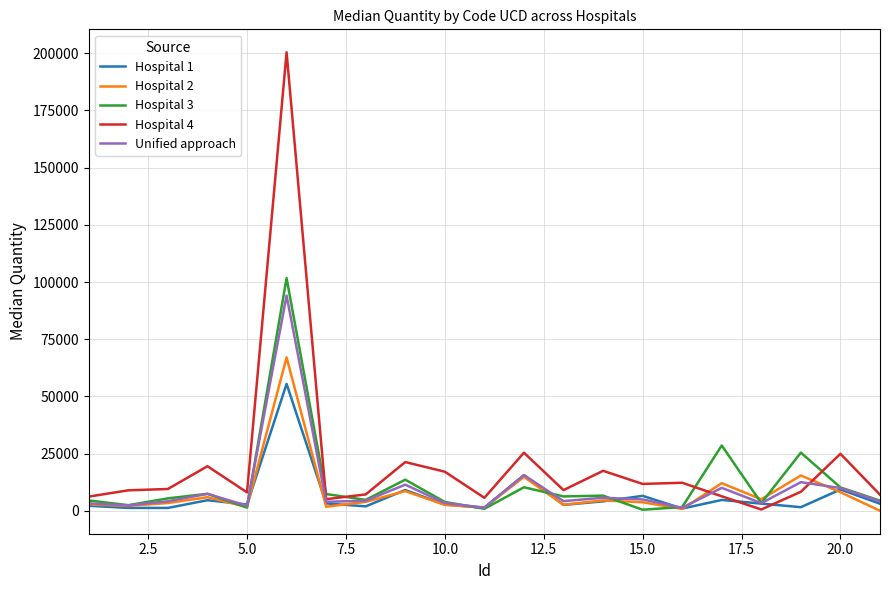

What is the average value of the Unified approach series?

10004.9